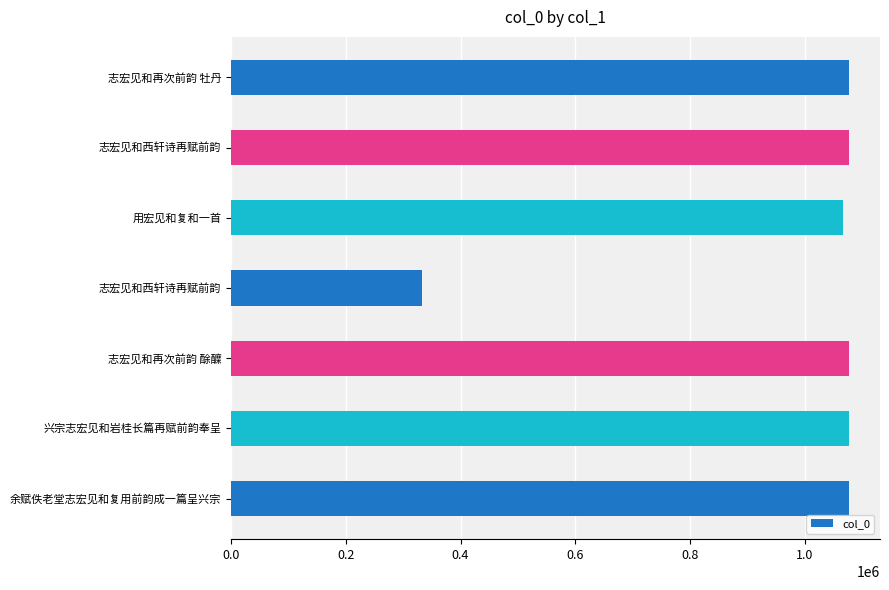

What is the sum of all values?

6786015